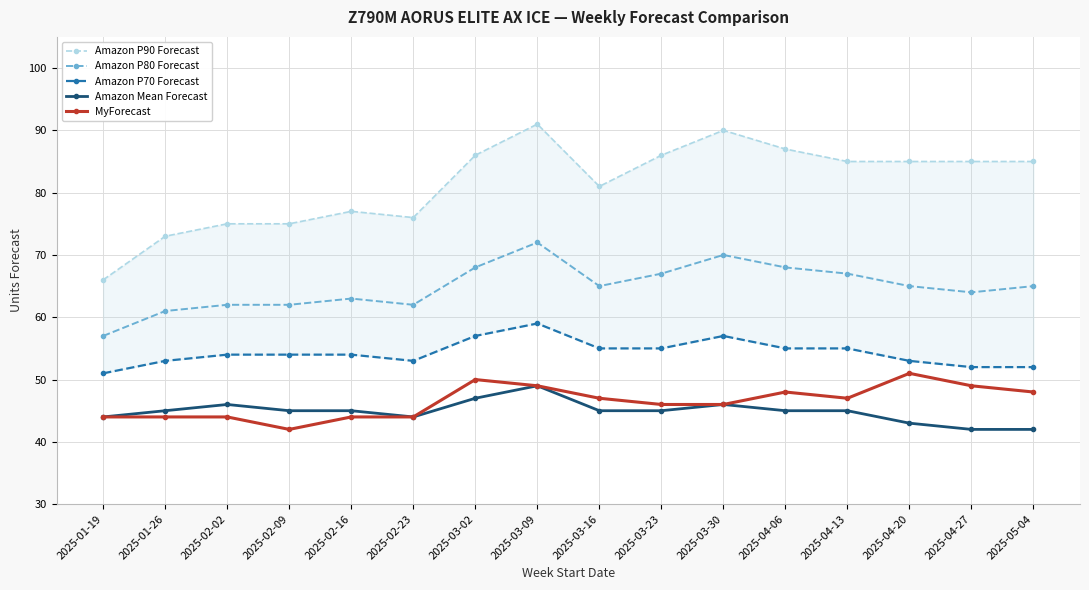

At which category does Amazon Mean Forecast reach its first local valley?

2025-02-23